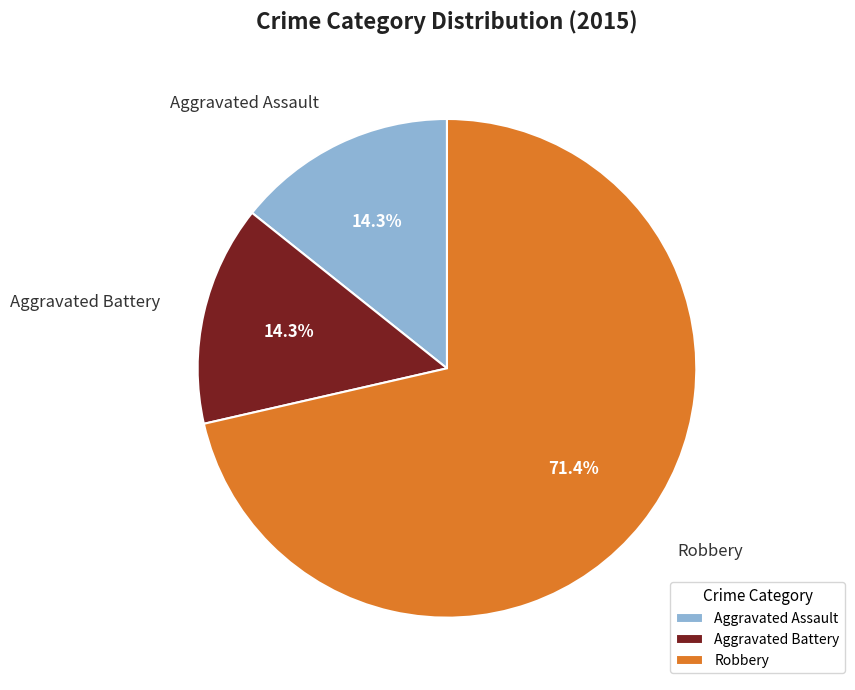

True or false: Aggravated Battery accounts for 14% of the total.

True